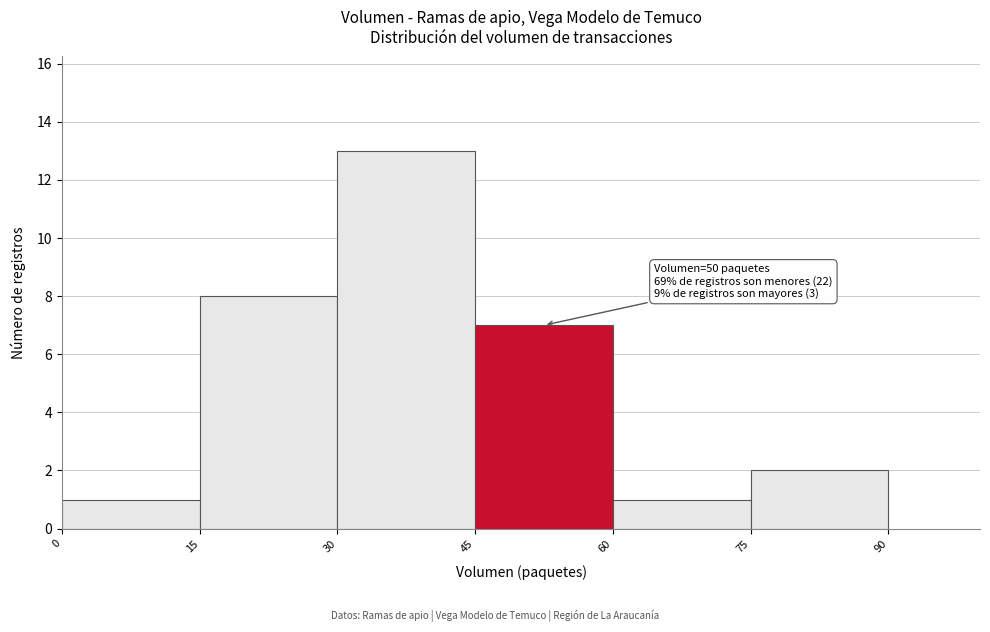

Which range on the x-axis has the tallest bar?

30 to 45